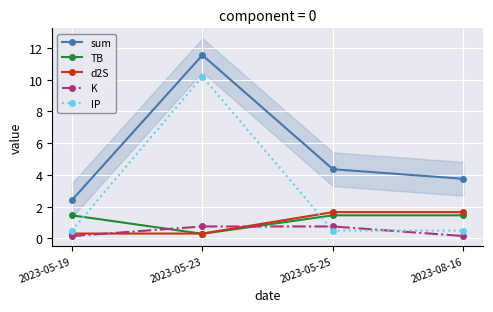

How many lines are shown in the chart?

5